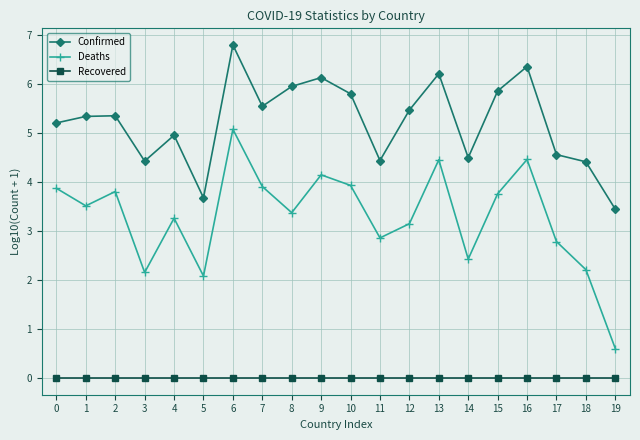

What is the value of the Deaths point at the 1st from the left?

3.9